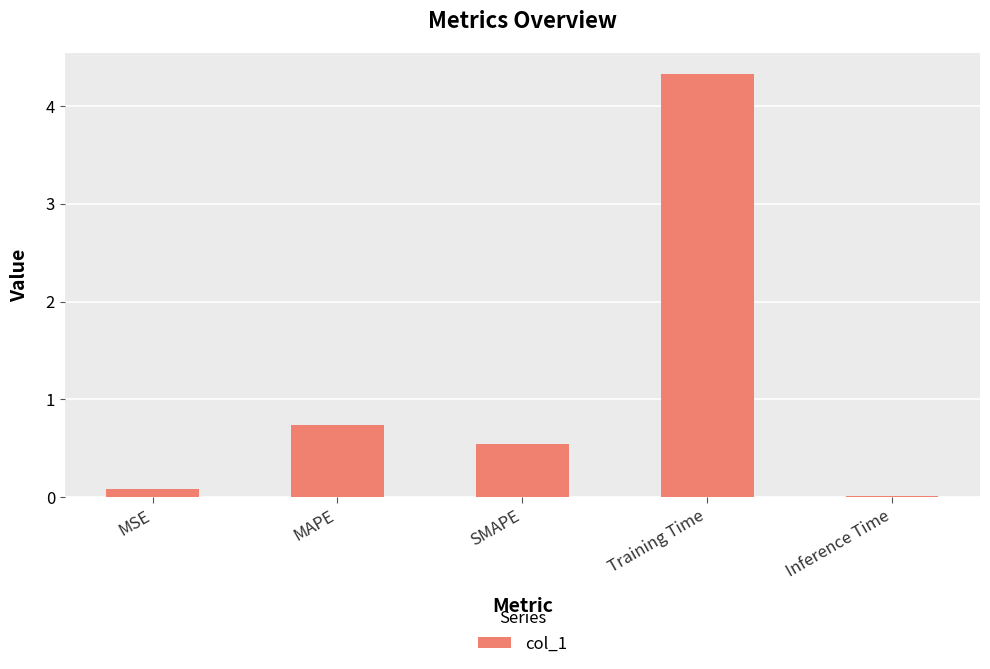

Rank the categories by value from lowest to highest.

Inference Time, MSE, SMAPE, MAPE, Training Time